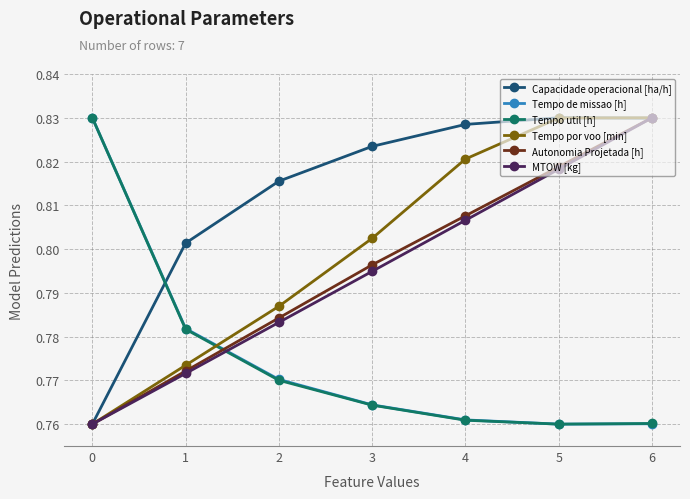

What is the total value across all series at 1?

4.7